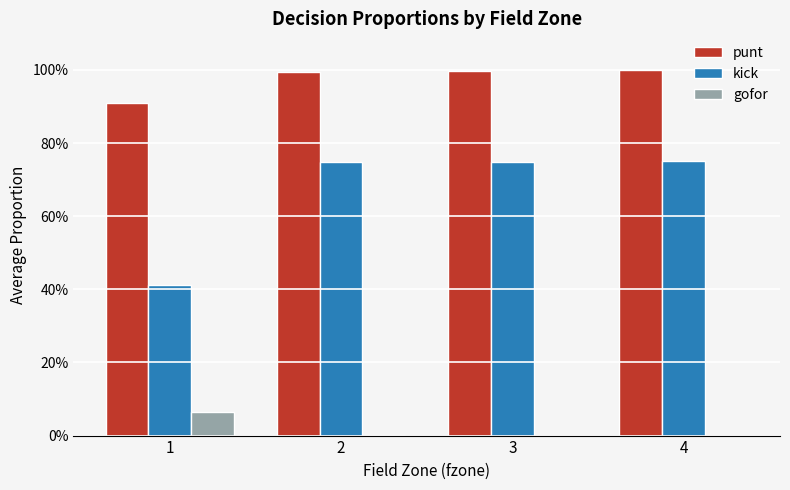

Reading right to left, extract all data points from this chart.

punt: 1.0	1.0	1.0	0.9
kick: 0.8	0.7	0.7	0.4
gofor: 0.0	0.0	0.0	0.1